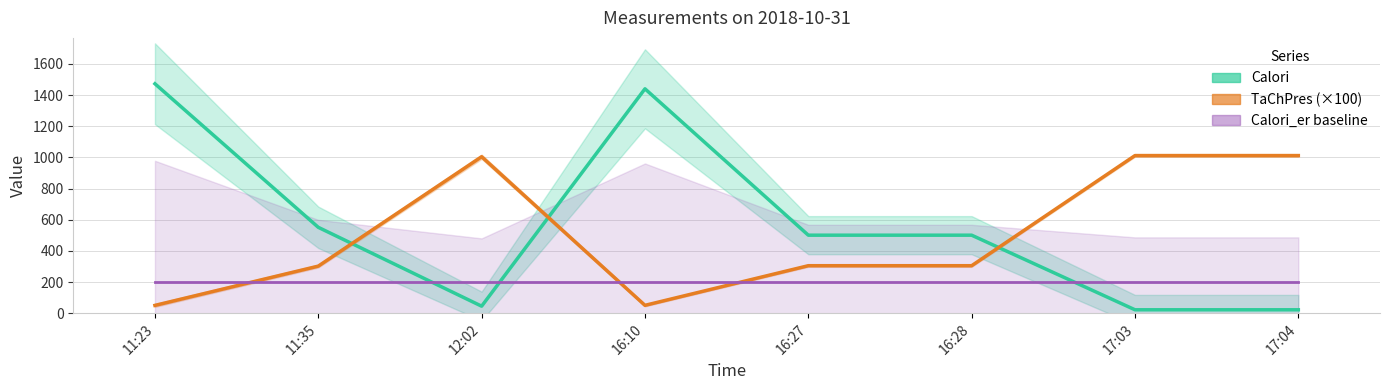

Which series has the largest range (max minus min)?

Calori